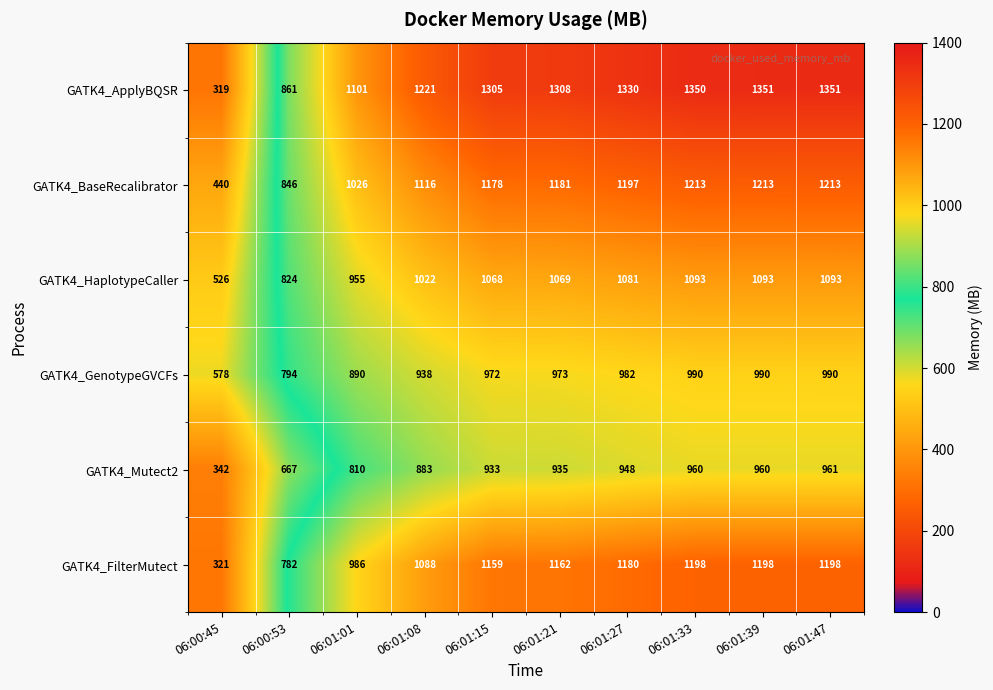

What is the average value of the GATK4_FilterMutect series?

1027